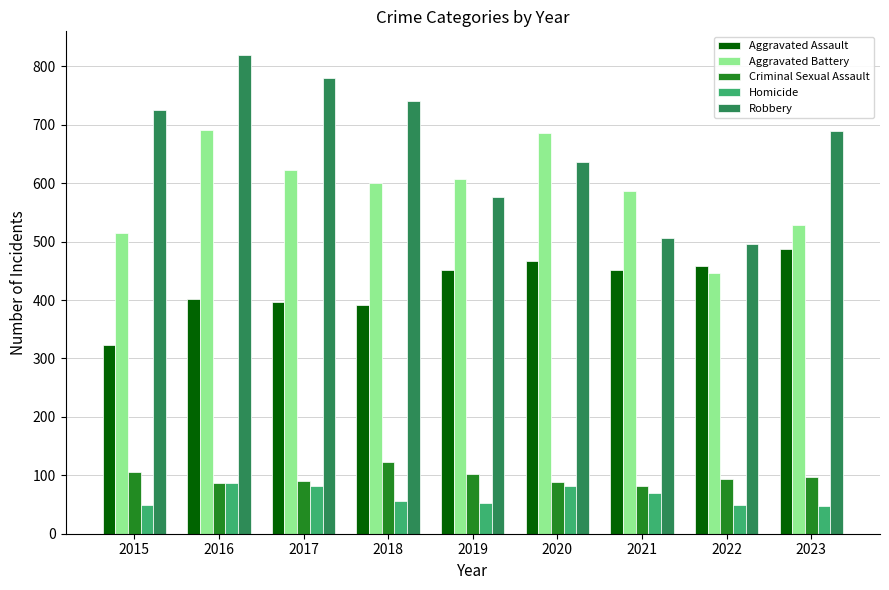

How many bars are there in each group?

5